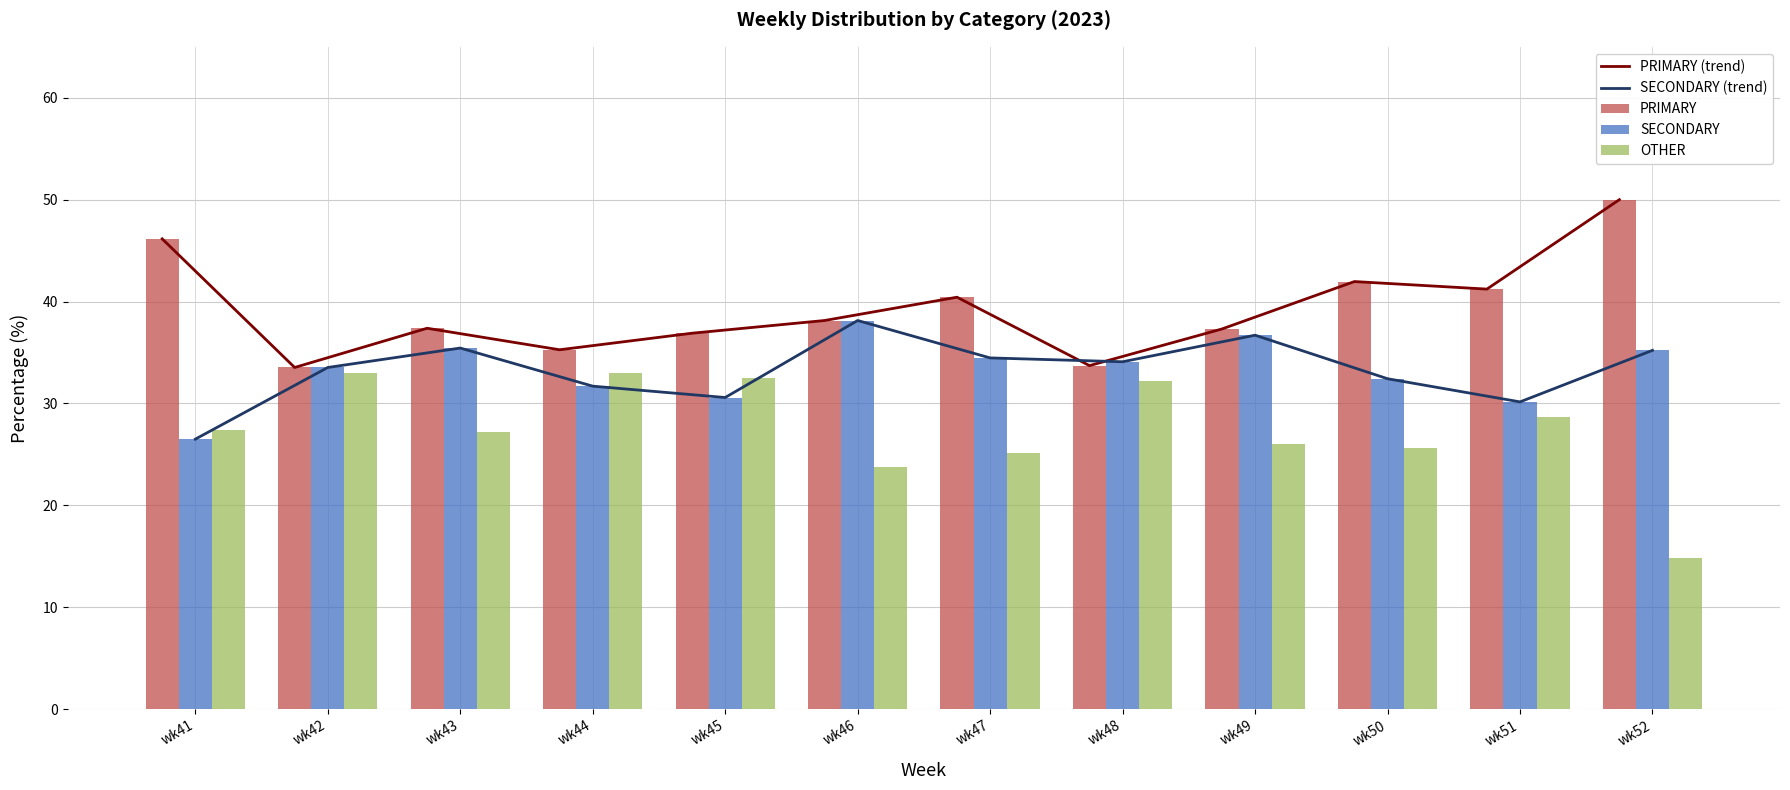

Is it true that SECONDARY (trend) equals 8.0 at wk48?

False